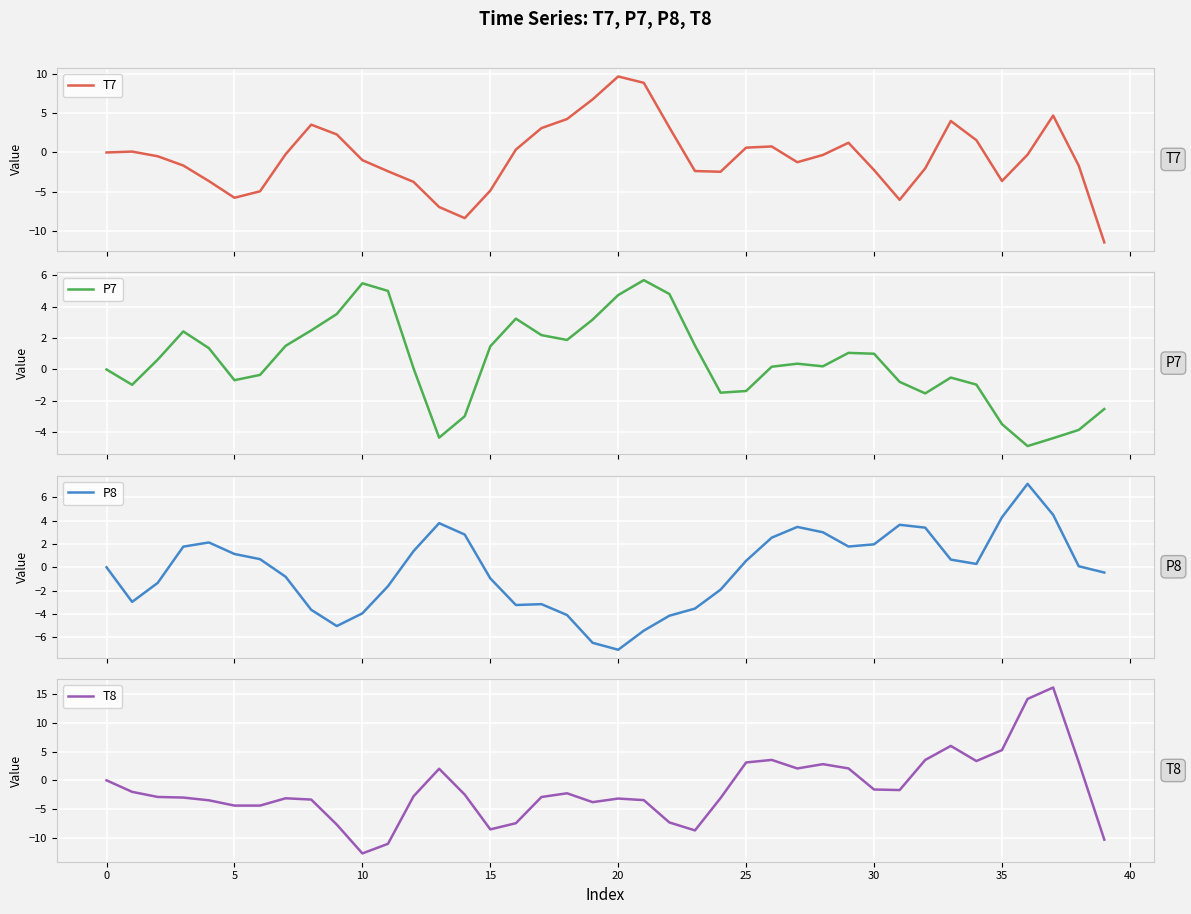

What is the maximum value for P7?

5.7